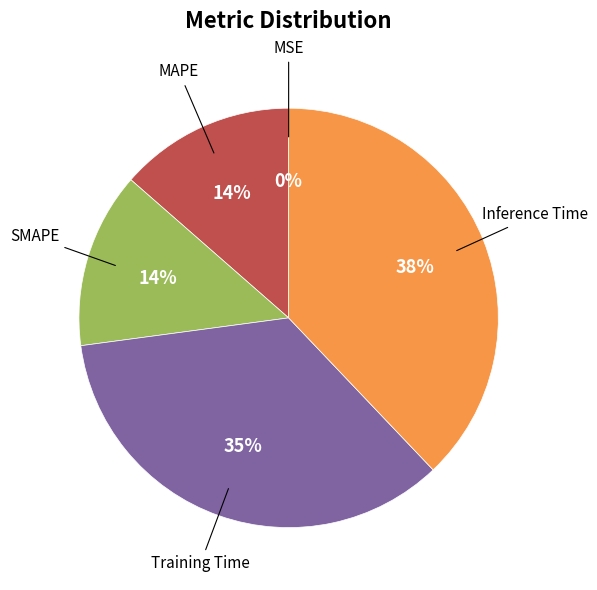

Do MAPE and Inference Time together represent more than half of the pie?

Yes